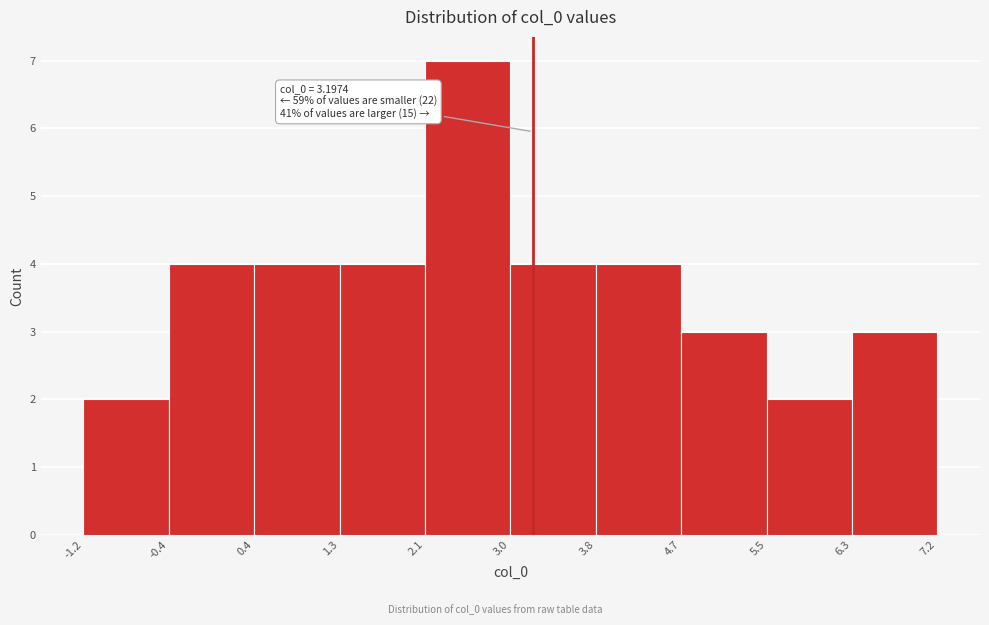

Which range on the x-axis has the tallest bar?

2.1 to 3.0